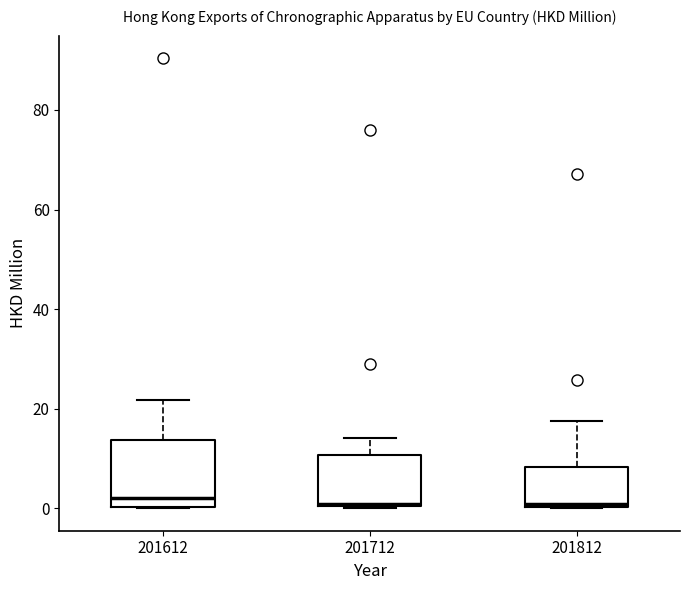

Which box is the tallest, from its lower edge to its upper edge?

201612